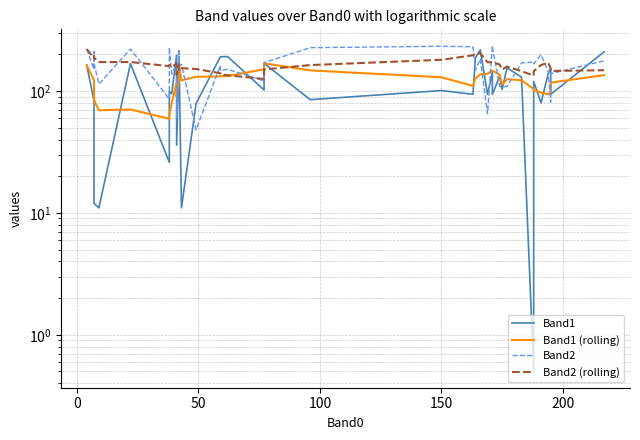

What is the greatest value displayed?

236.0